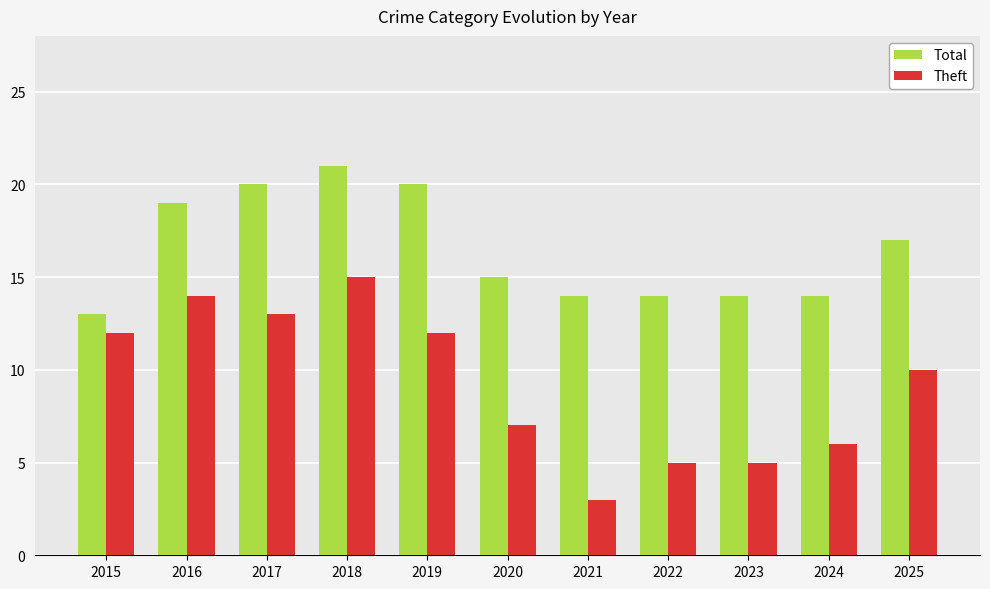

What is the average value of the Theft series?

9